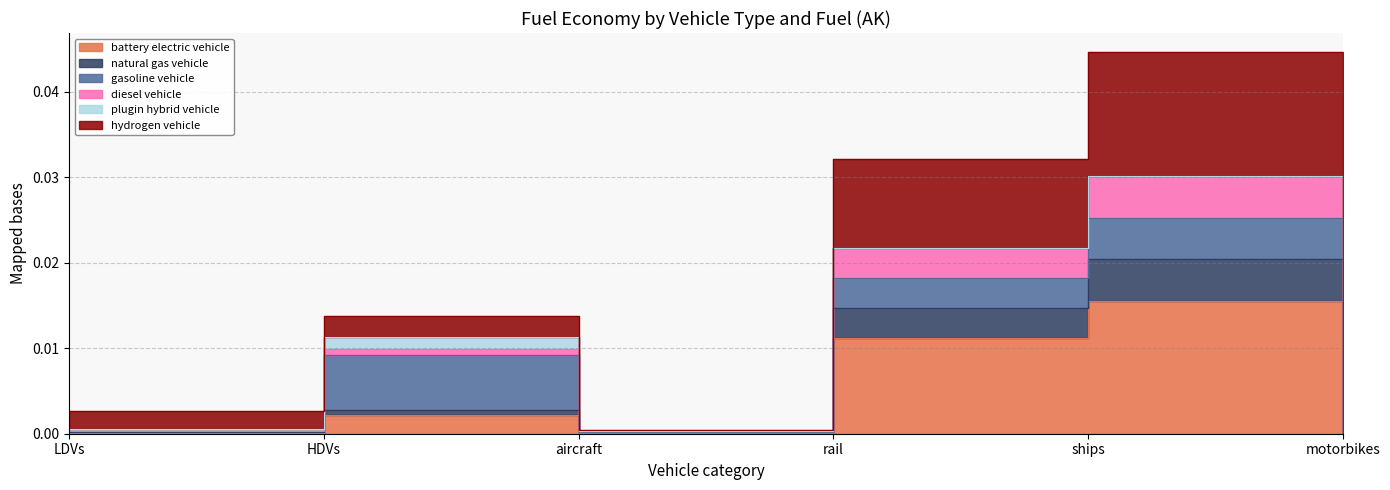

The natural gas vehicle series shows 0.0 at aircraft. True or false?

False